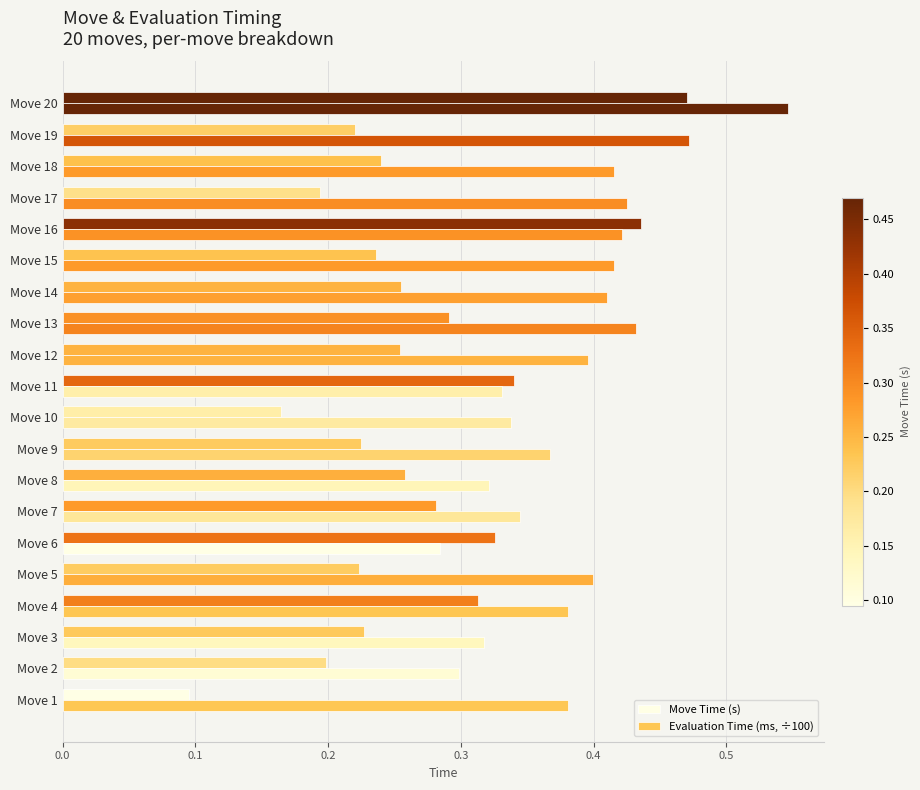

Rank the series by their maximum value, from highest to lowest.

Evaluation Time (ms, ÷100), Move Time (s)